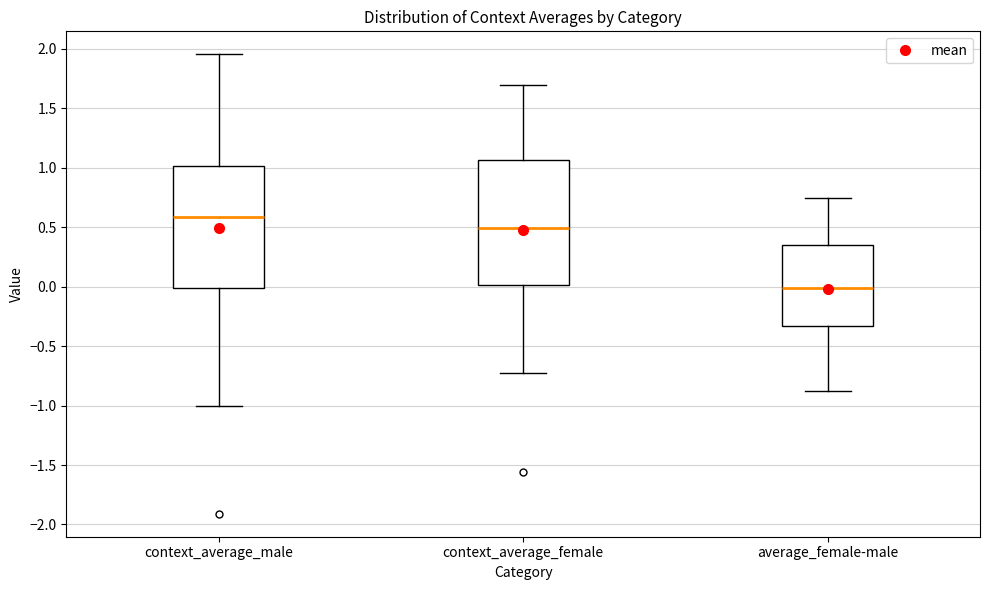

Reading left to right, read every box against the y-axis: the position of its median line, the range the box covers, and the ends of its whiskers. The values are not printed on the chart, so give them approximately, as read against the axis.

context_average_male: median 0.60, box 0.00 to 1.00, whiskers -1.00 to 1.95
context_average_female: median 0.50, box 0.00 to 1.05, whiskers -0.70 to 1.70
average_female-male: median 0.00, box -0.35 to 0.35, whiskers -0.90 to 0.75